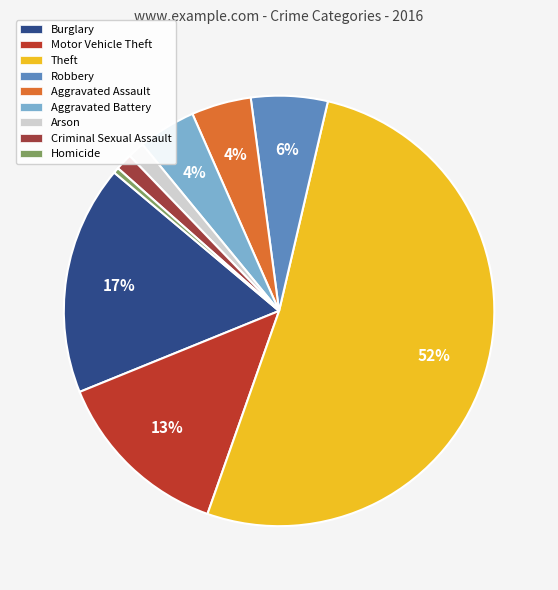

To the nearest percent, what percentage of the pie is Aggravated Assault?

4%